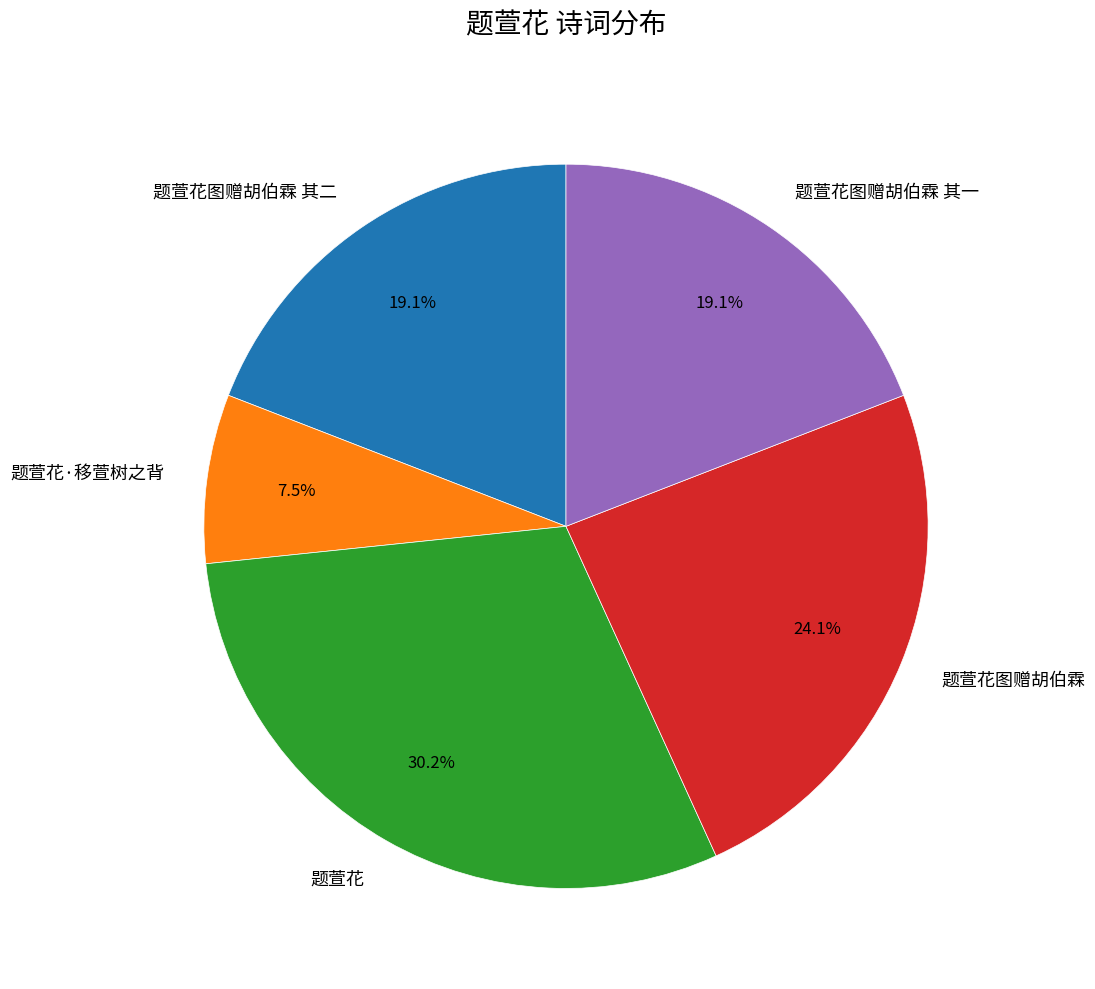

To the nearest percent, what is the difference between the 题萱花图赠胡伯霖 其一 and 题萱花图赠胡伯霖 slice percentages?

5%